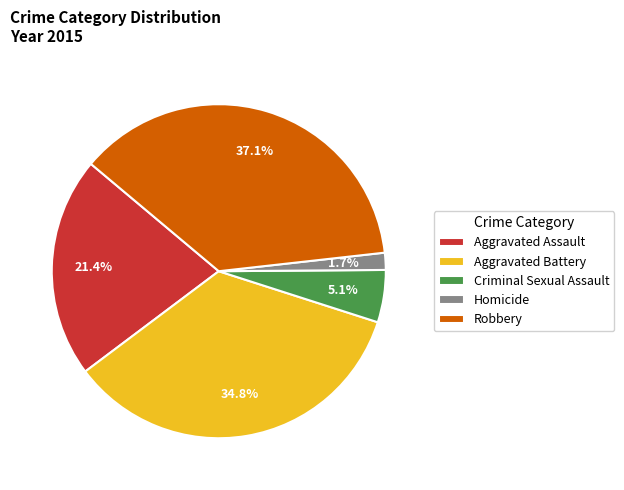

Approximately how many times larger is the value at Robbery compared to Criminal Sexual Assault?

7.3